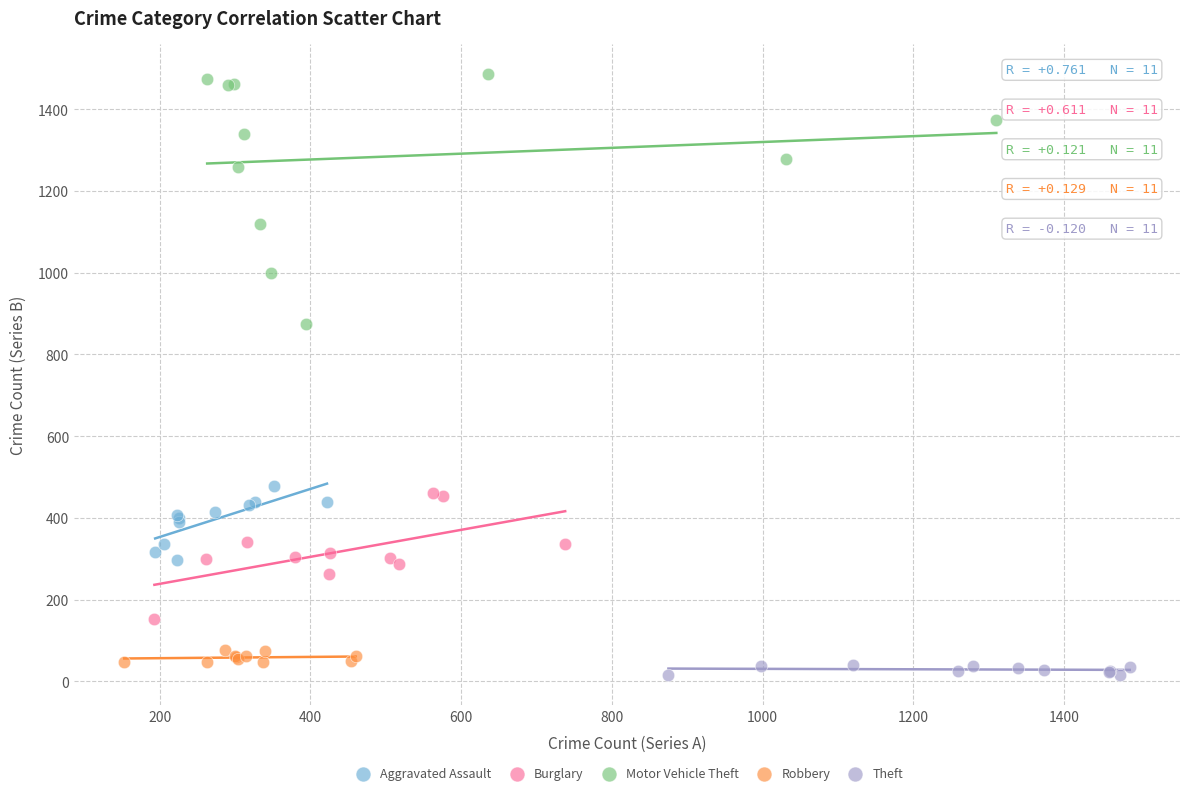

What are all the series names shown in the legend?

Aggravated Assault, Burglary, Motor Vehicle Theft, Robbery, Theft